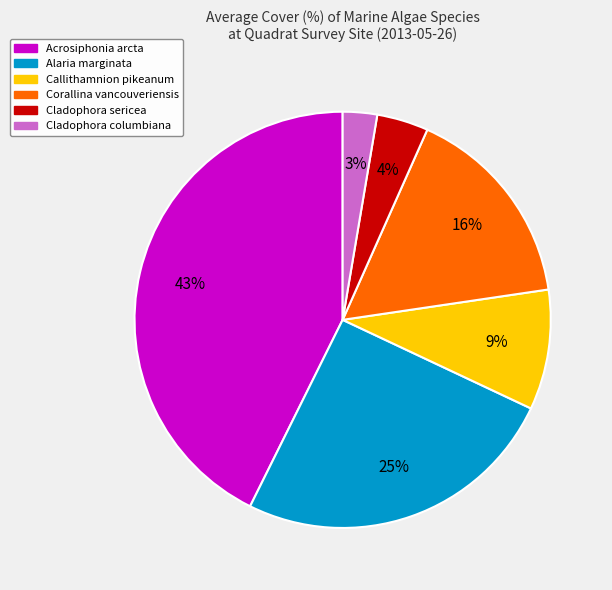

To the nearest percent, what is the difference between the largest and smallest slice percentages?

40%